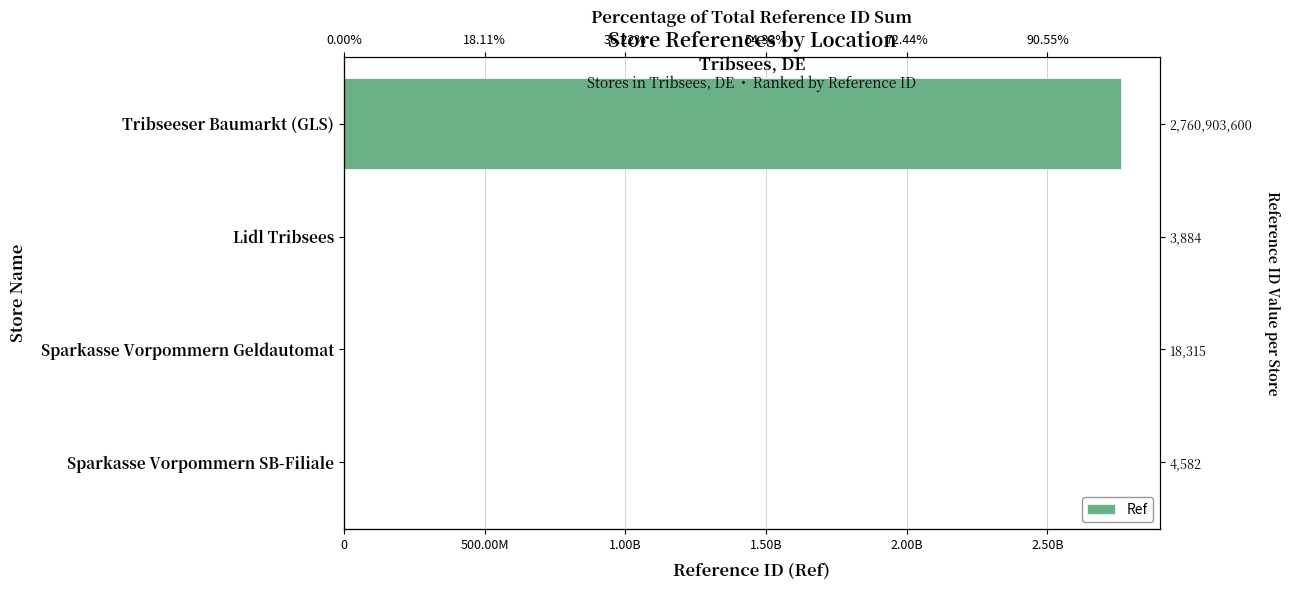

How many bars are there in total?

4